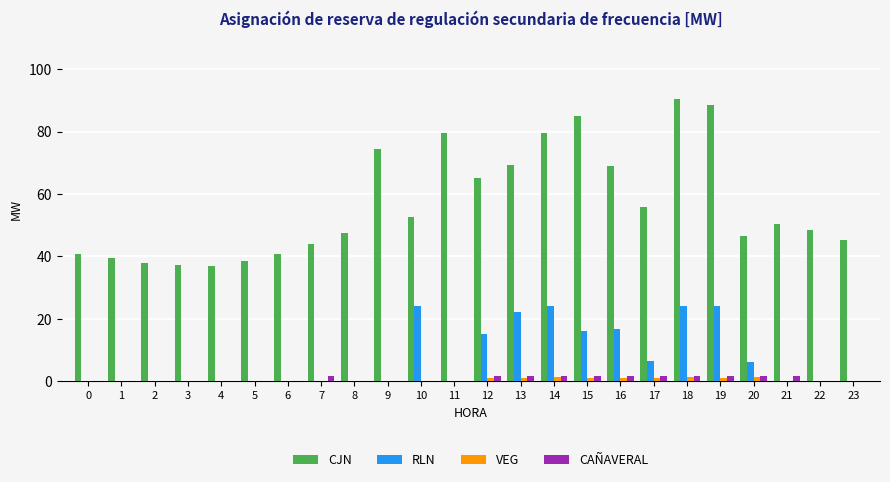

Where is CJN nearest to the value 63?

12